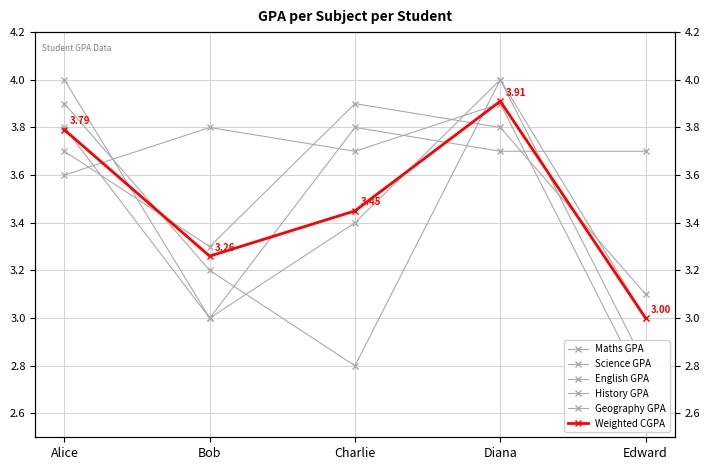

What is the highest value of the Science GPA series?

4.0